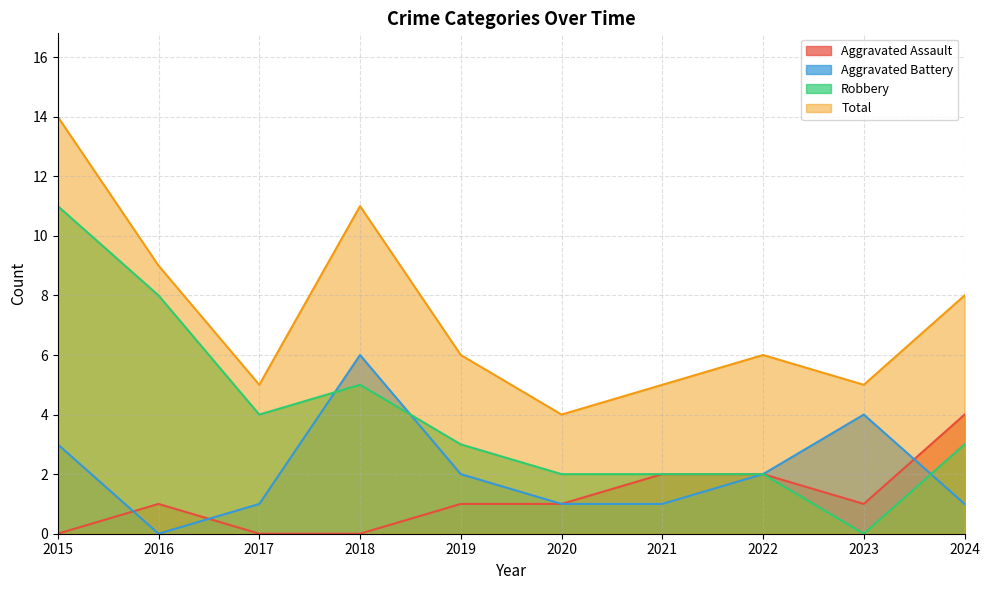

What are all the series names shown in the legend?

Aggravated Assault, Aggravated Battery, Robbery, Total